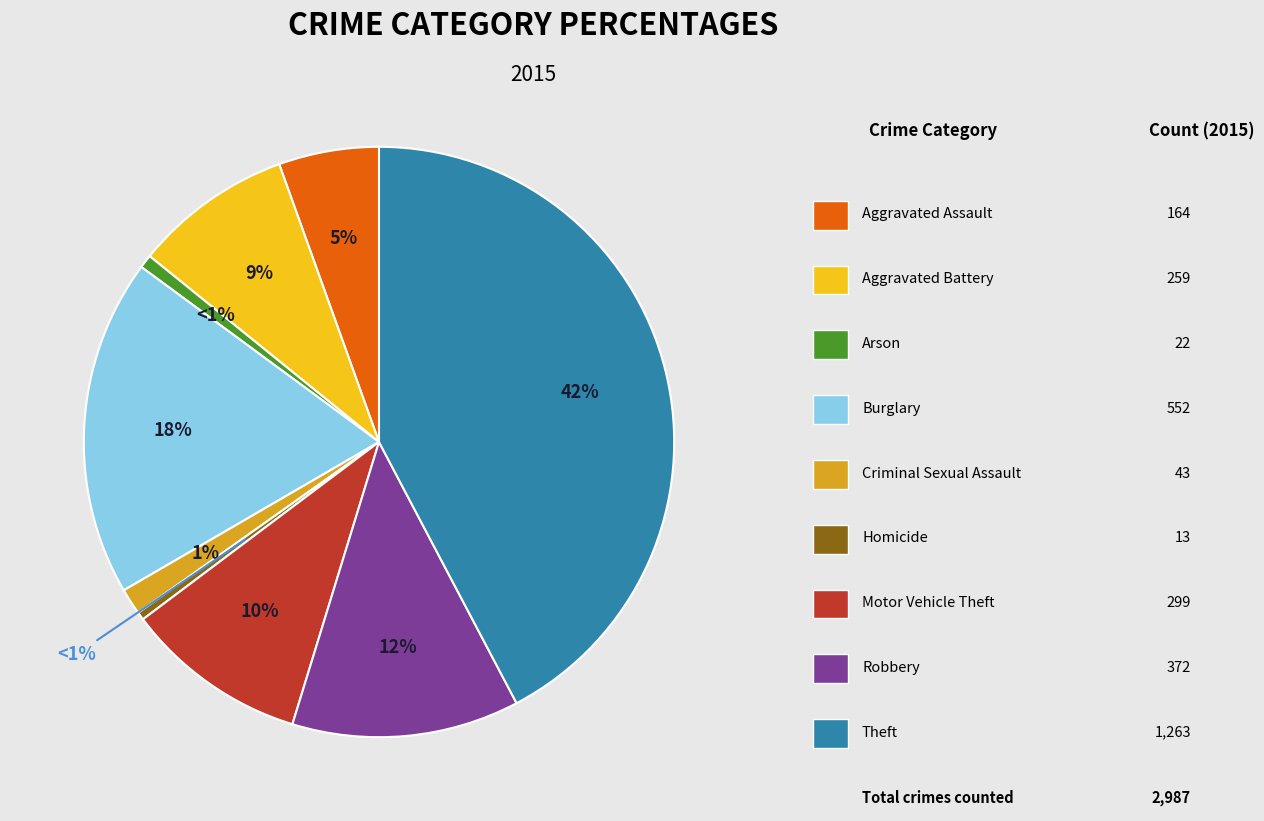

What percentage is the Robbery slice, to the nearest percent?

12%